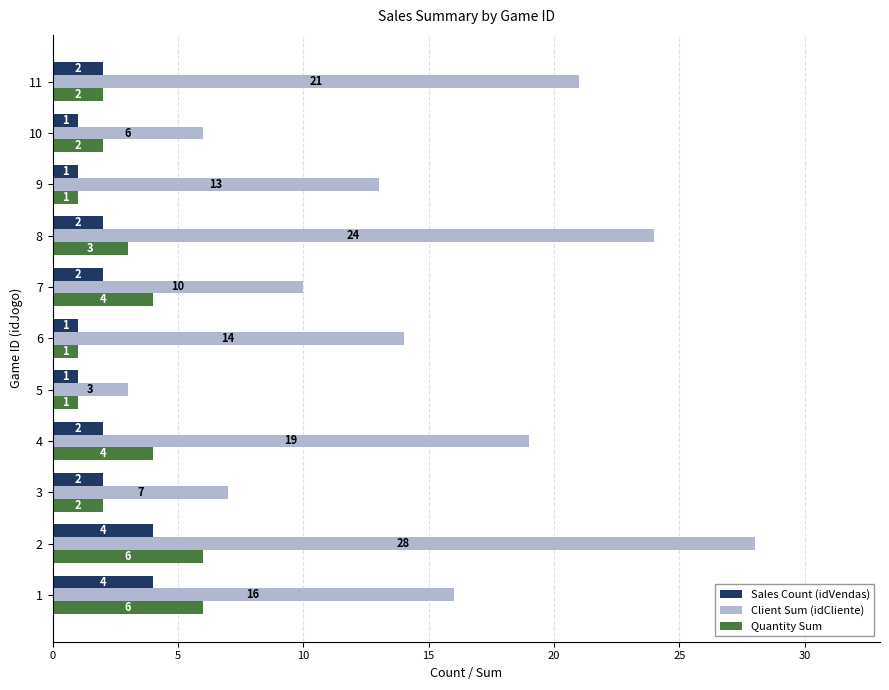

What is the total value across all series at 2?

38